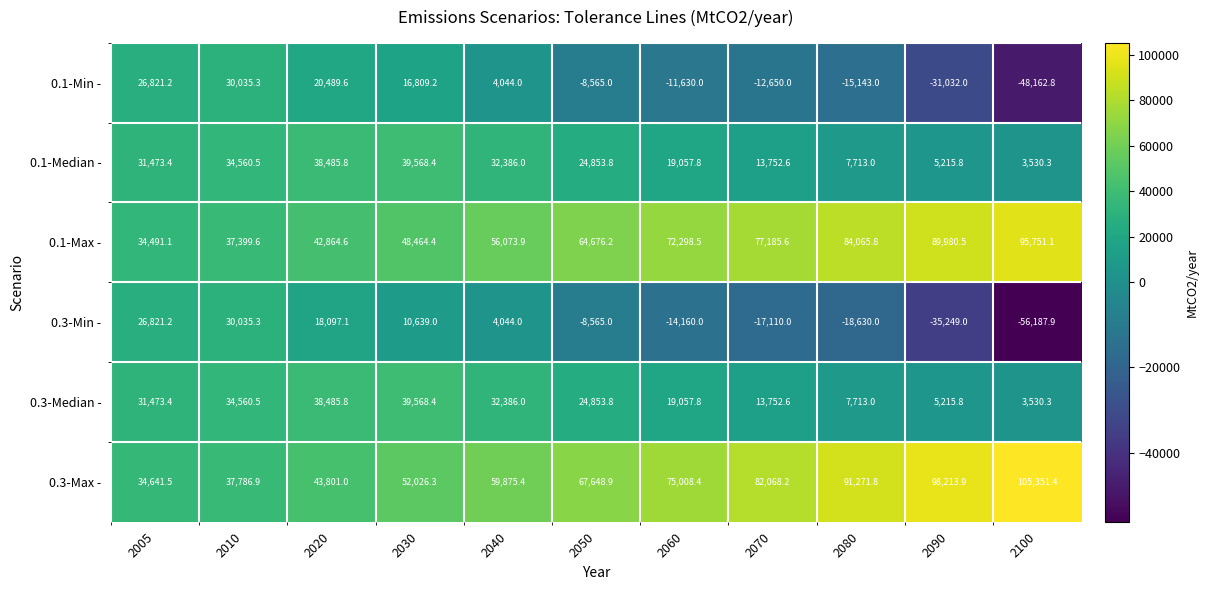

The value of 0.1-Median - at 2005 is 14260.8. True or false?

False